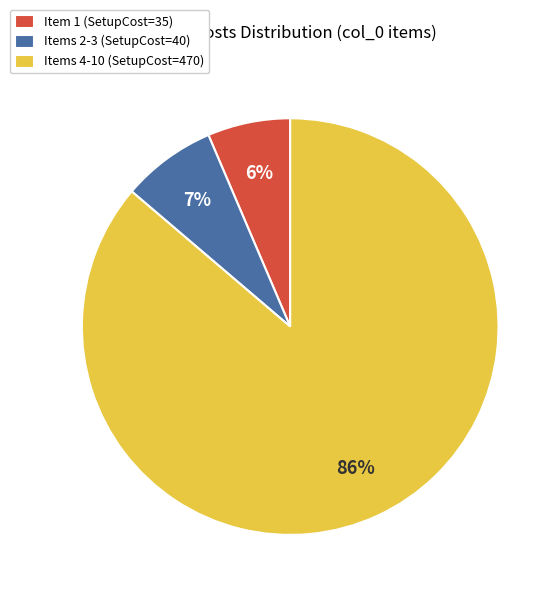

To the nearest percent, what is the difference between the Item 1 (SetupCost=35) and Items 2-3 (SetupCost=40) slice percentages?

1%